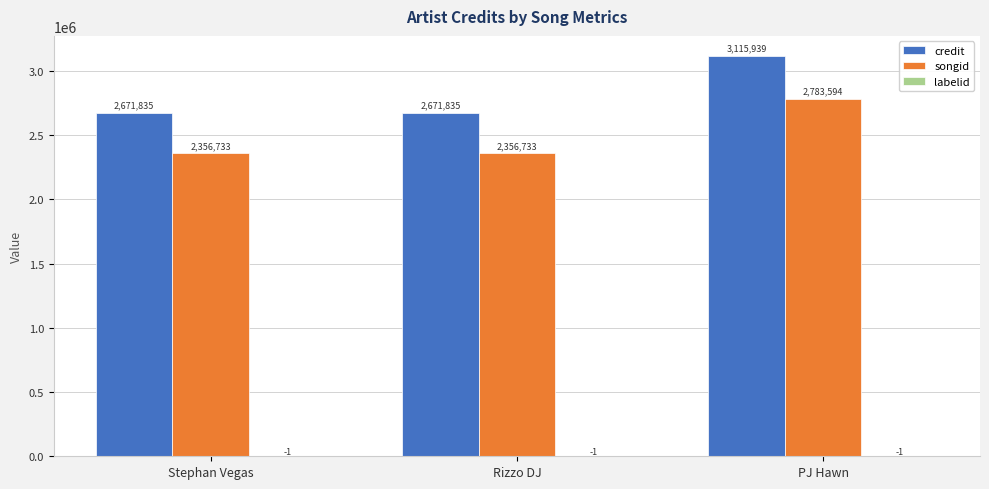

At which label does credit reach its peak?

PJ Hawn